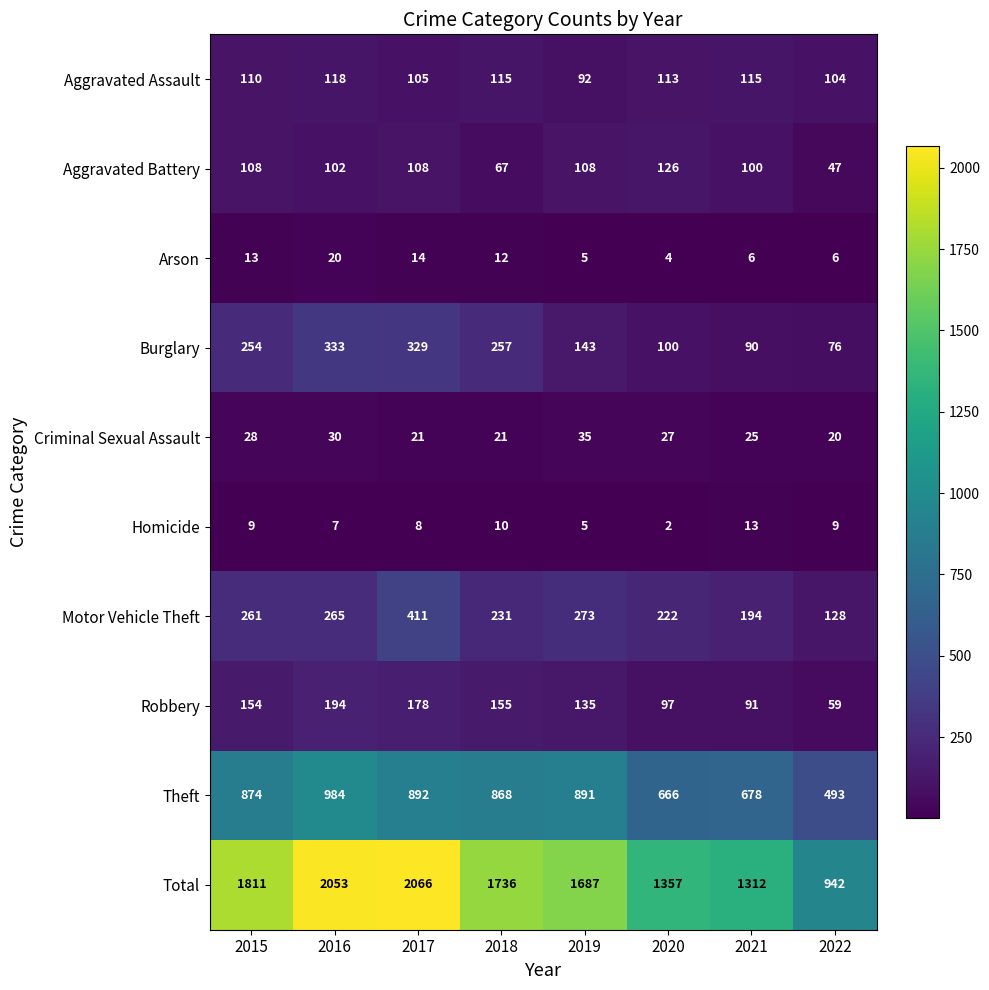

At how many categories does at least one series exceed 1667?

5